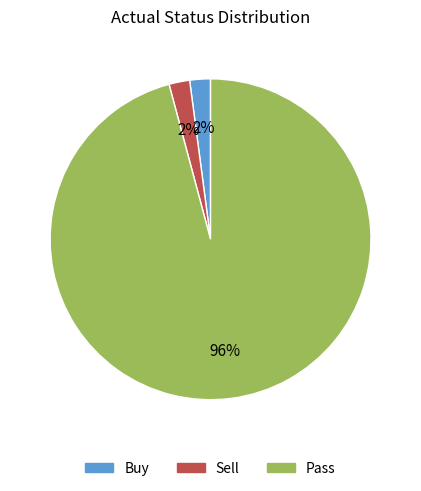

Does Buy represent more than half of the total?

No